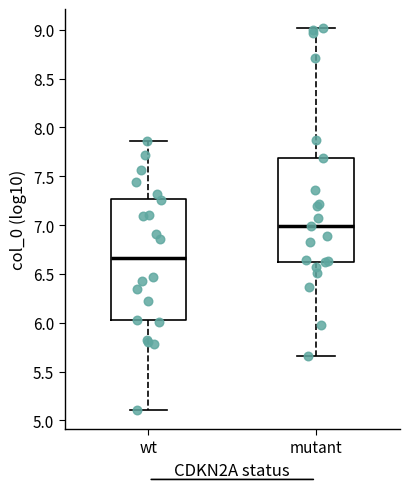

Reading left to right, transcribe this box plot: for each box, give where its median line is, the range the box spans, and where its two whiskers end, as read against the y-axis. The values are not printed on the chart, so give them approximately, as read against the axis.

wt: median 6.65, box 6.00 to 7.25, whiskers 5.10 to 7.85
mutant: median 7.00, box 6.60 to 7.70, whiskers 5.65 to 9.00